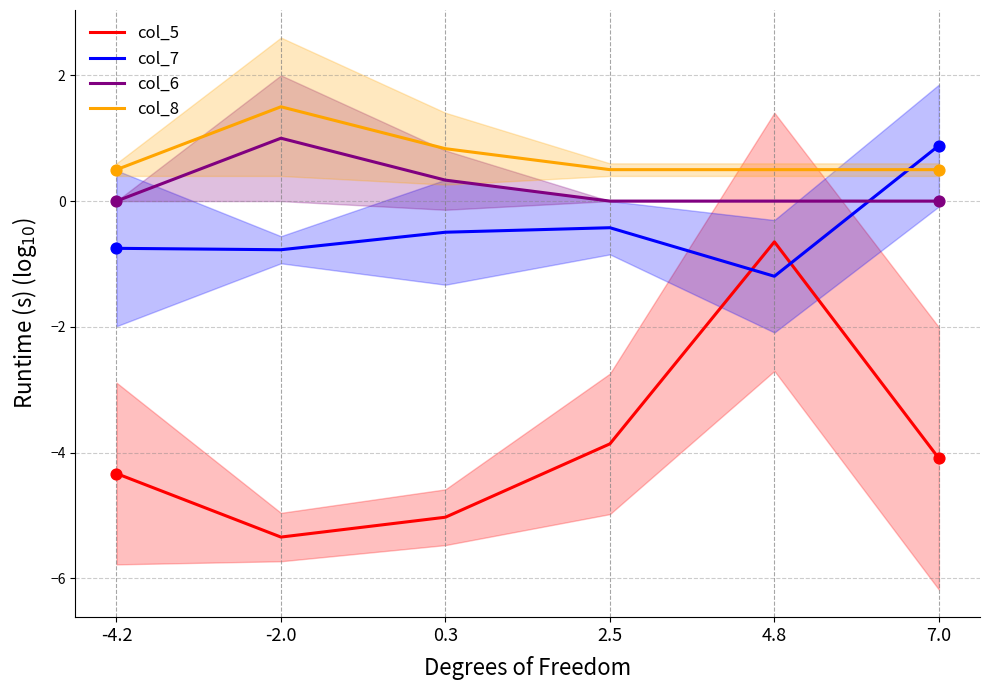

At how many categories does at least one series exceed 1?

1